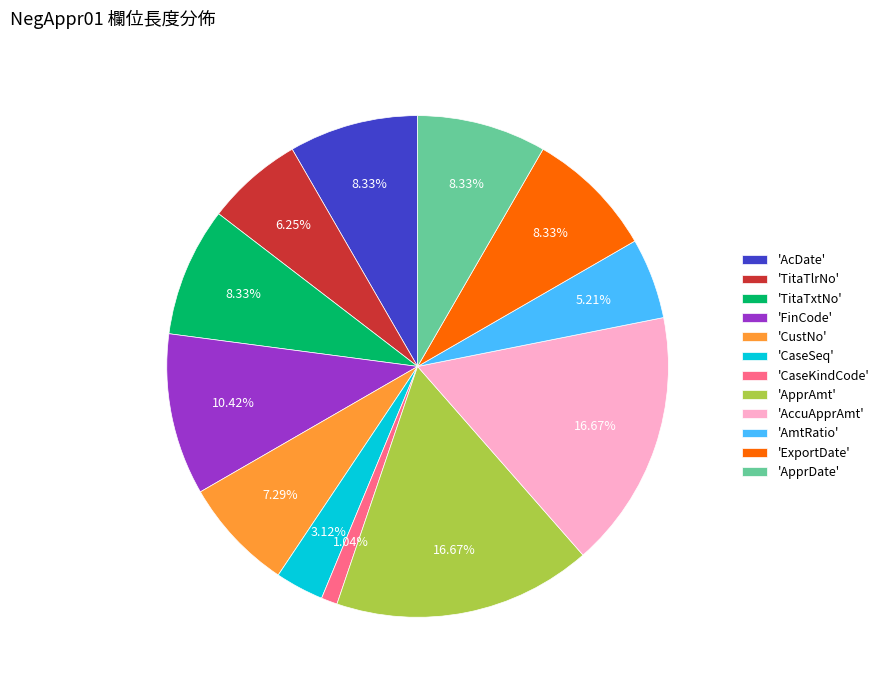

Is the sum of 'CaseKindCode' and 'CustNo' greater than half?

No